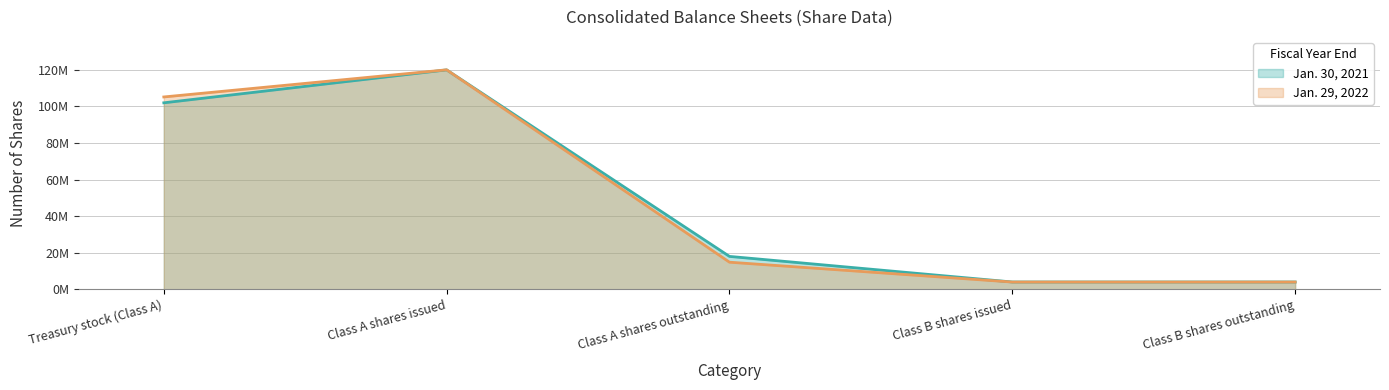

What is the lowest value of the Jan. 30, 2021 series?

4010233